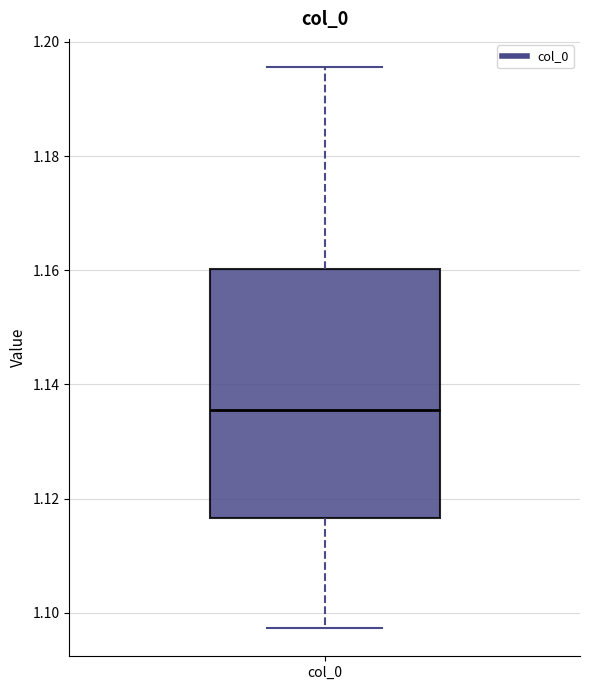

Where does the lower whisker of the box for col_0 end on the y-axis? The values are not printed on the chart, so give them approximately, as read against the axis.

1.098